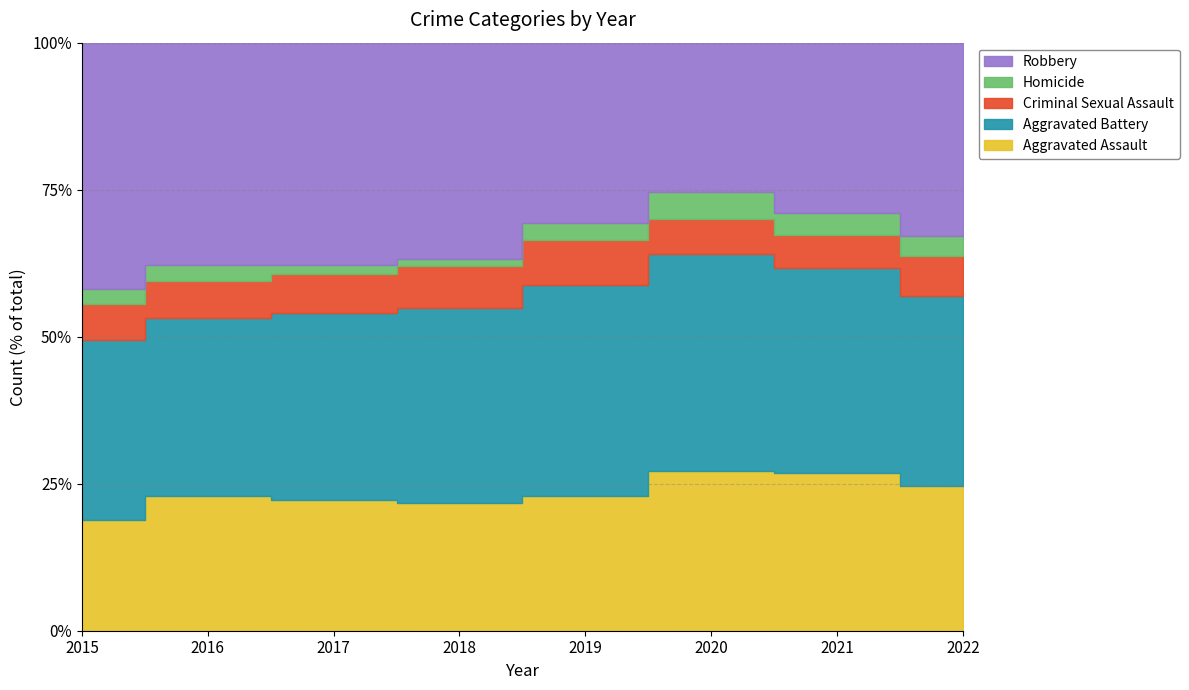

Which series has the largest range (max minus min)?

Robbery